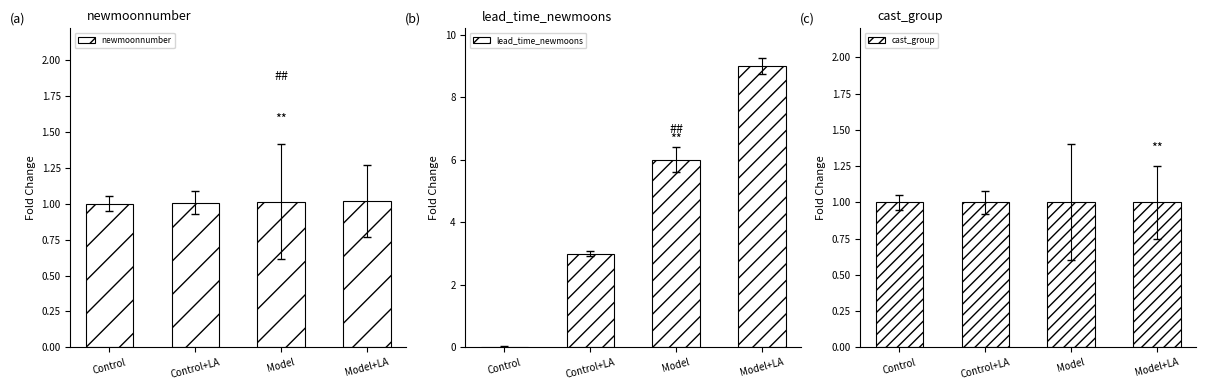

Are the bars grouped side by side (vs. stacked)?

Yes